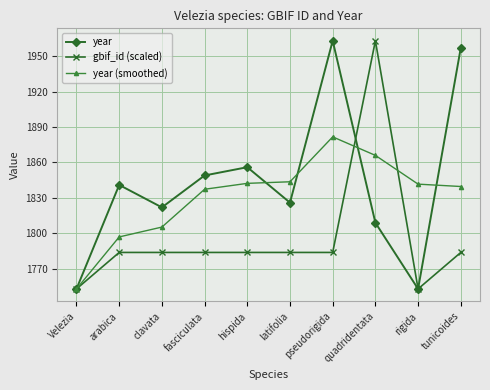

Read the gbif_id (scaled) value at Velezia.

1753.0